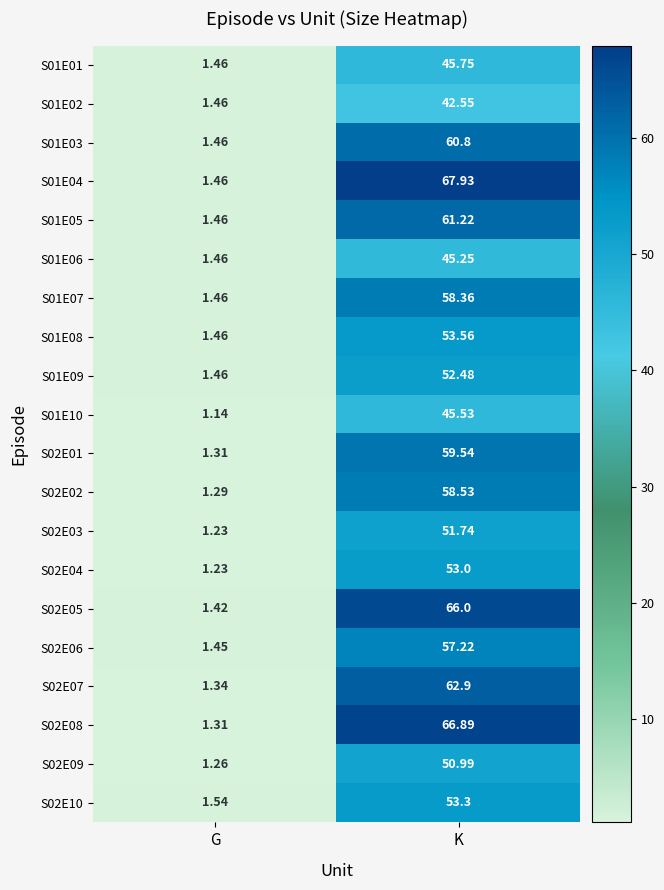

How many data points does each series have?

2